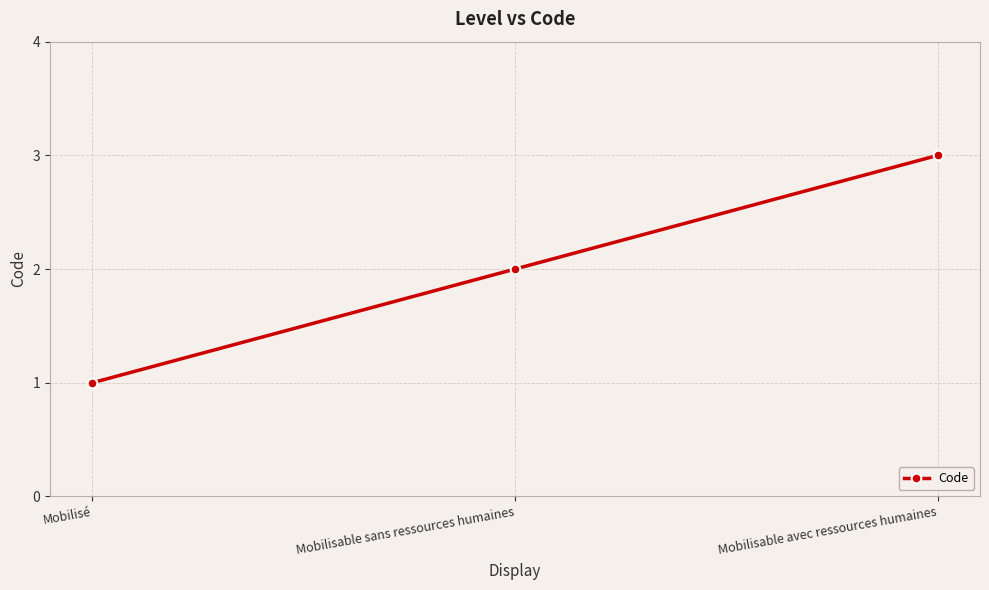

What is the value of the 3rd point from the left?

3